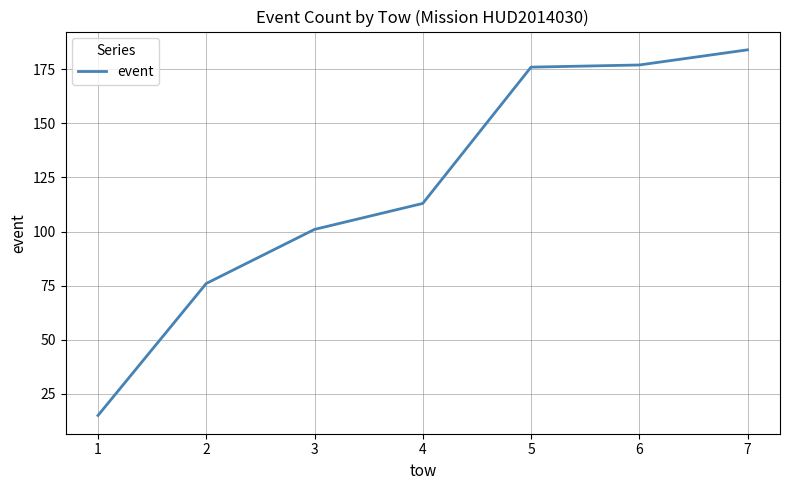

Is it true that the value at 4 is 52?

False